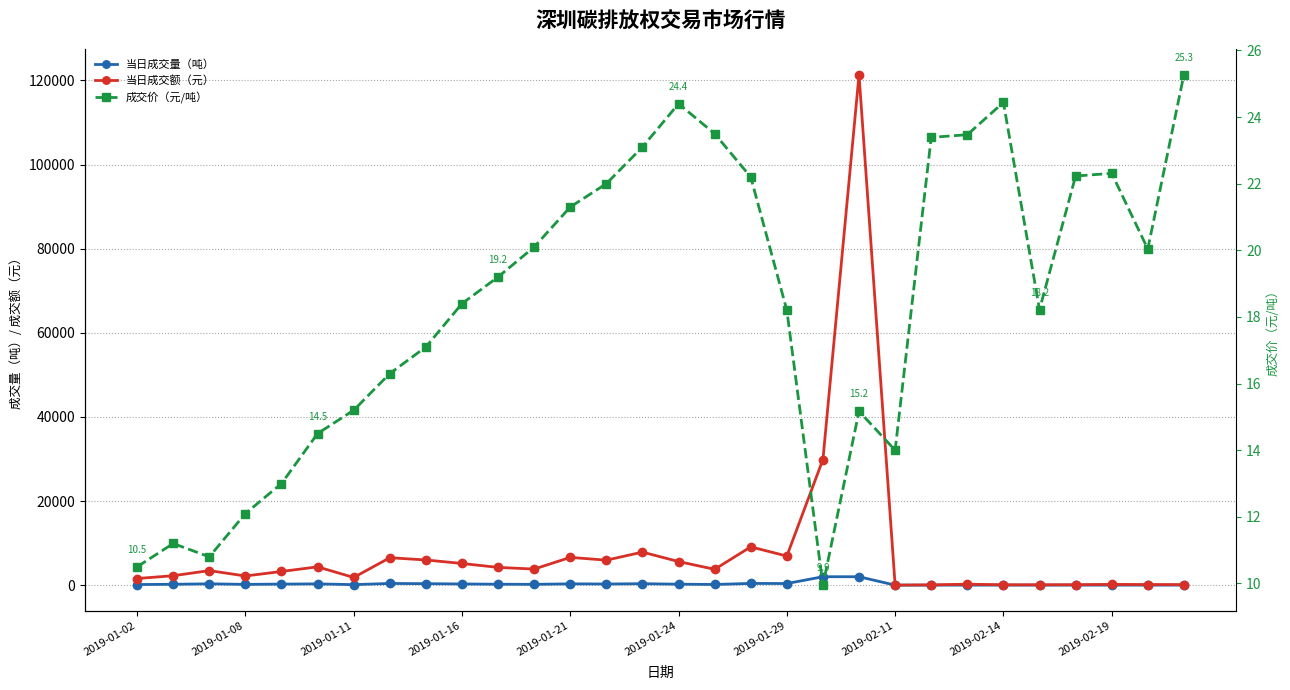

How many values in the 成交价（元/吨） series are below 19?

15